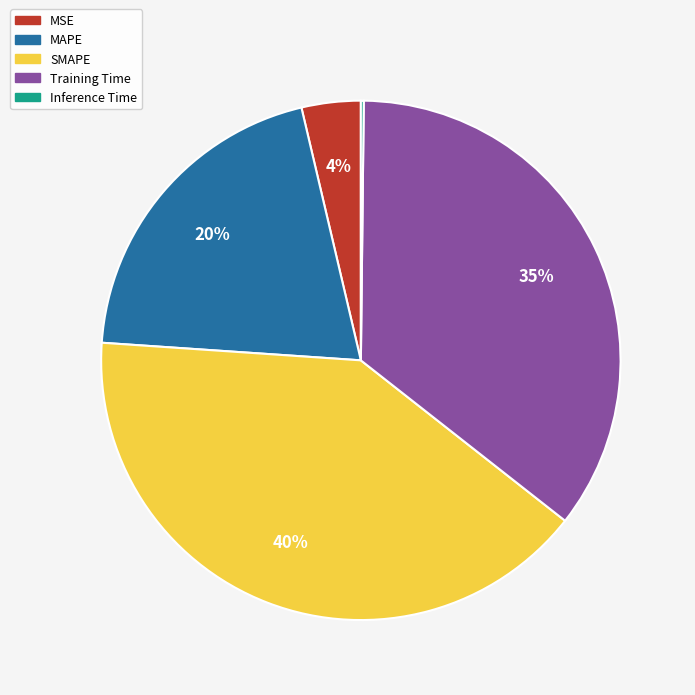

Is there any slice that represents more than half of the pie?

No